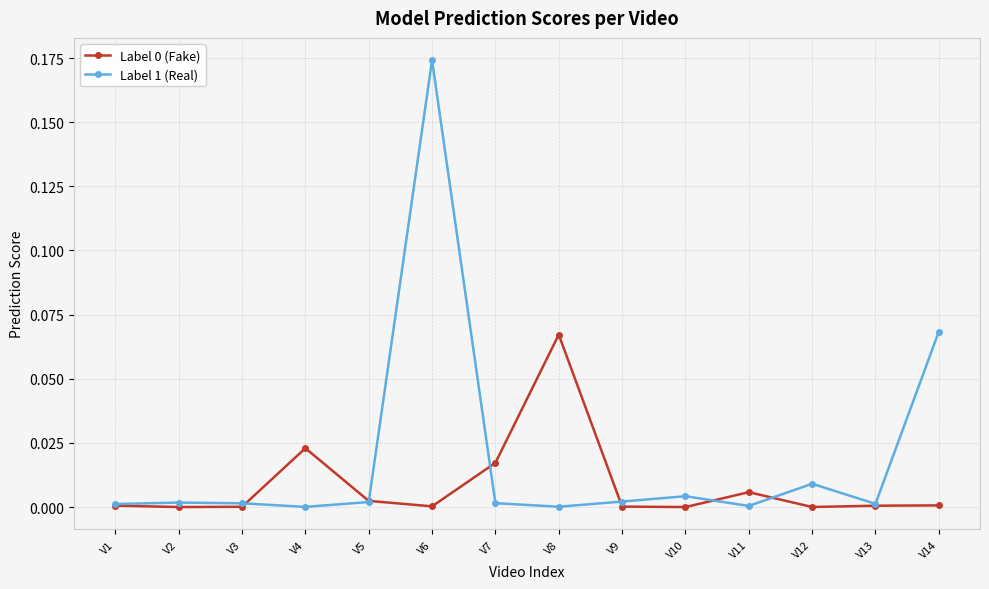

Is it true that Label 1 (Real) equals 0.0 at V14?

False